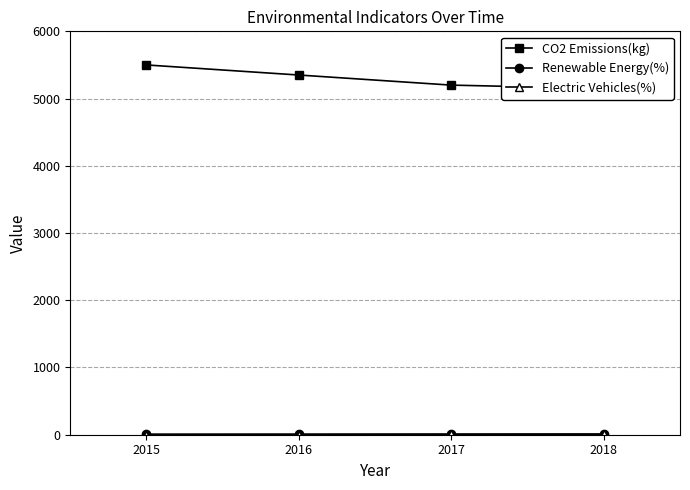

Reading right to left, list all the values displayed in this chart.

CO2 Emissions(kg): 5150	5200	5350	5500
Renewable Energy(%): 10	9	8	7
Electric Vehicles(%): 7	5	3	2